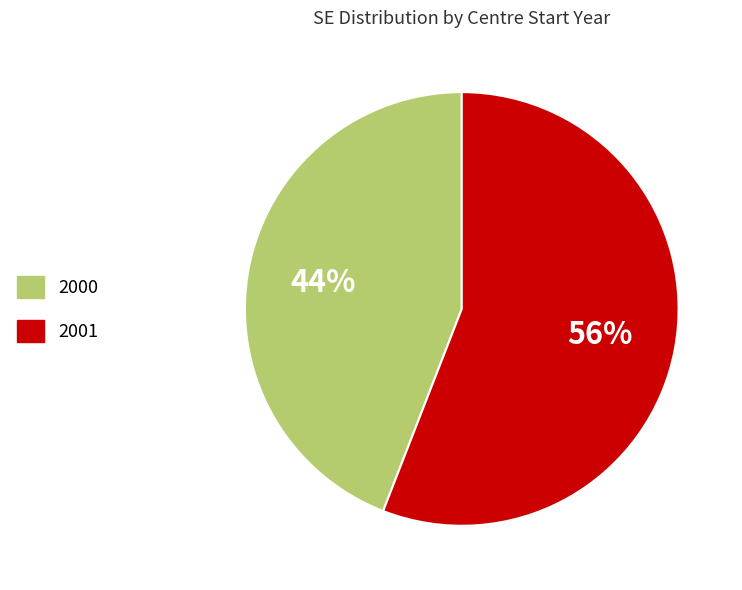

Is there a majority slice in this chart?

Yes